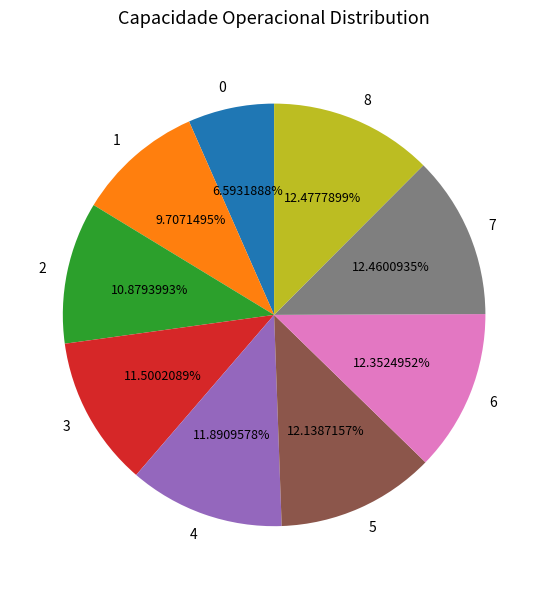

True or false: 2 accounts for 1% of the total.

False